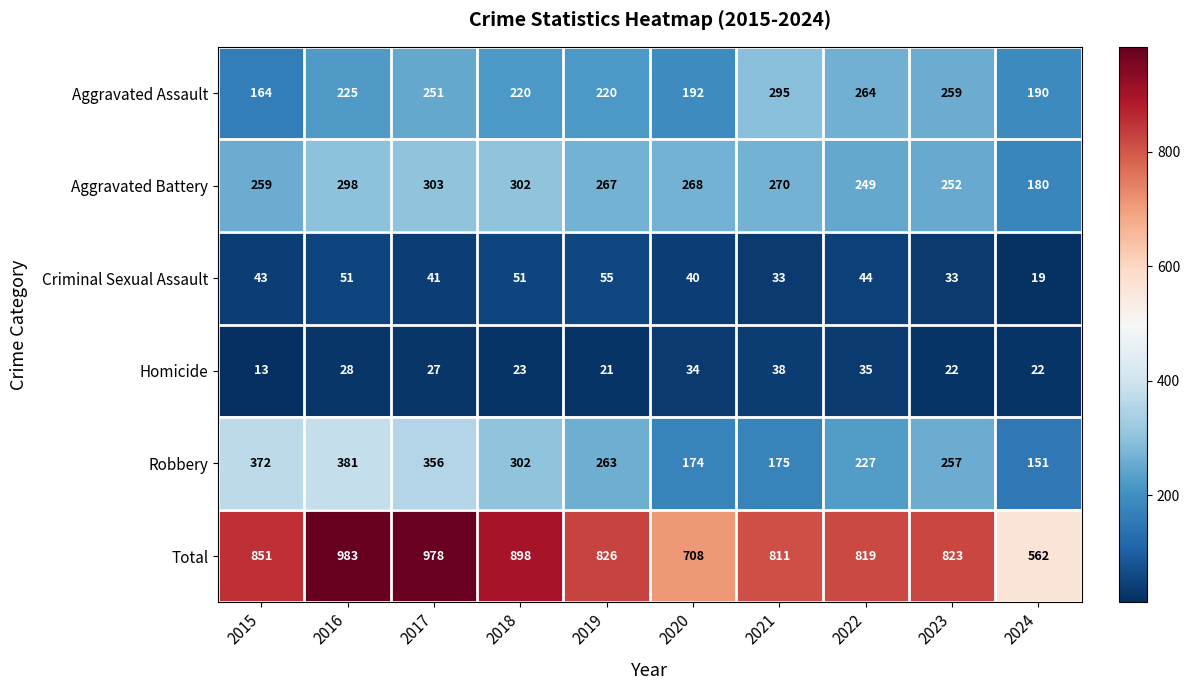

At which category is the sum across all series the highest?

2016